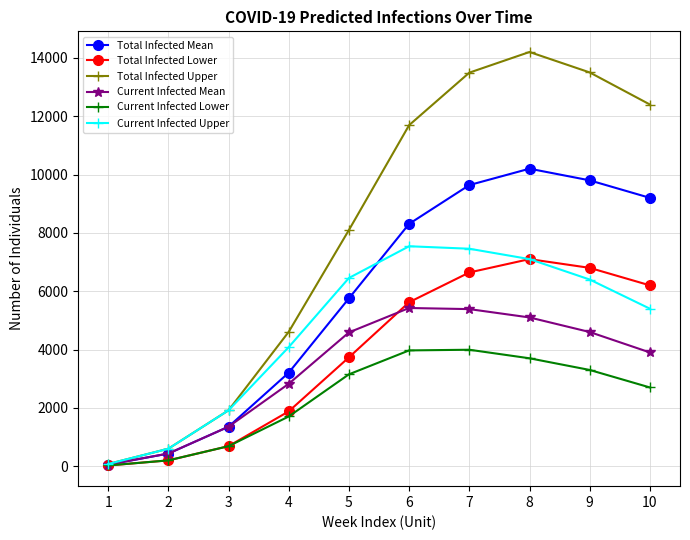

True or false: Current Infected Upper has more than 1 points higher than both neighbors.

False